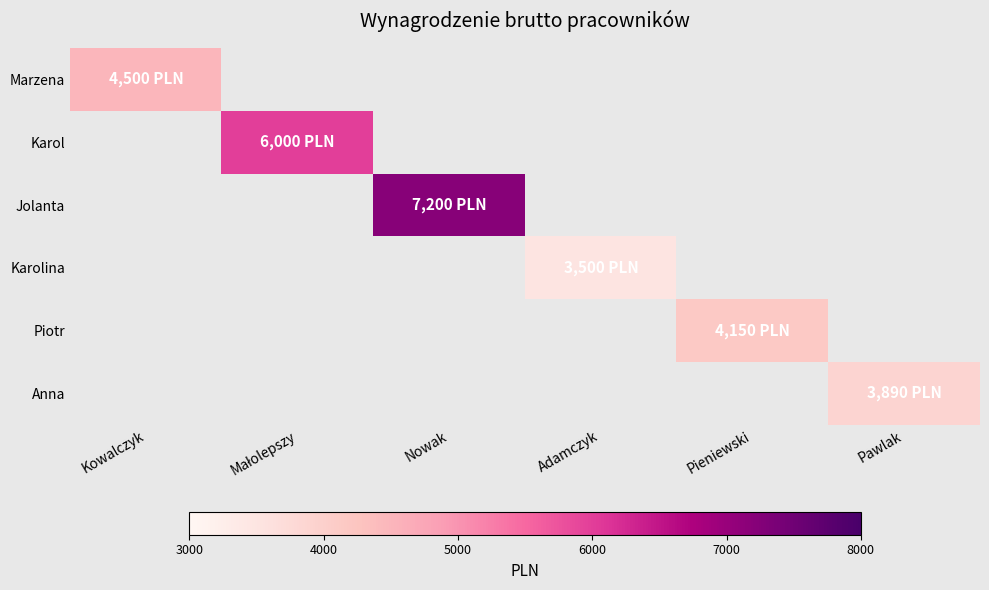

What is the minimum value shown in the chart?

3500.0